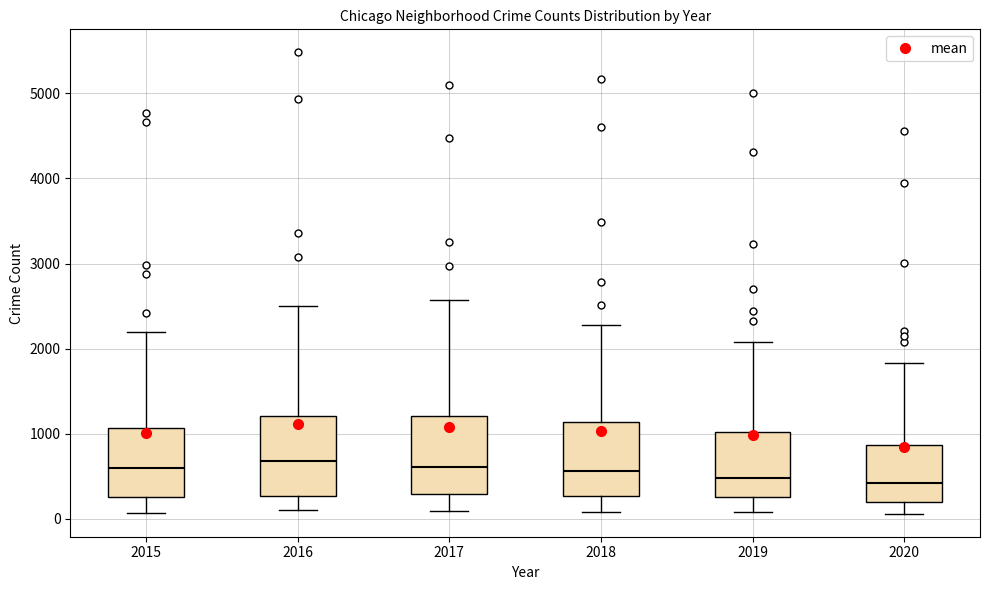

Reading left to right, read every box against the y-axis: the position of its median line, the range the box covers, and the ends of its whiskers. The values are not printed on the chart, so give them approximately, as read against the axis.

2015: median 600, box 300 to 1100, whiskers 100 to 2200
2016: median 700, box 300 to 1200, whiskers 100 to 2500
2017: median 600, box 300 to 1200, whiskers 100 to 2600
2018: median 600, box 300 to 1100, whiskers 100 to 2300
2019: median 500, box 300 to 1000, whiskers 100 to 2100
2020: median 400, box 200 to 900, whiskers 100 to 1800